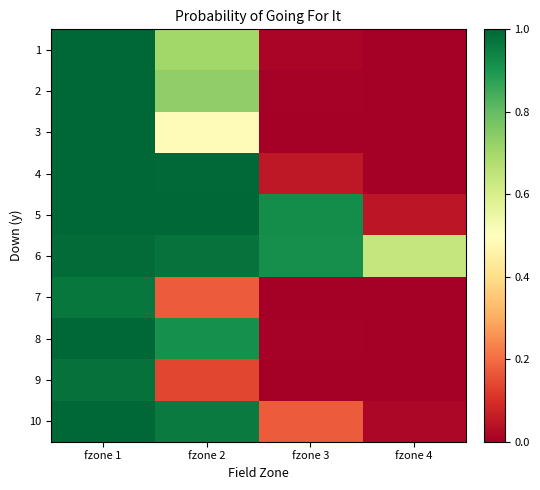

What is the difference between the highest and lowest values at fzone 3?

0.9